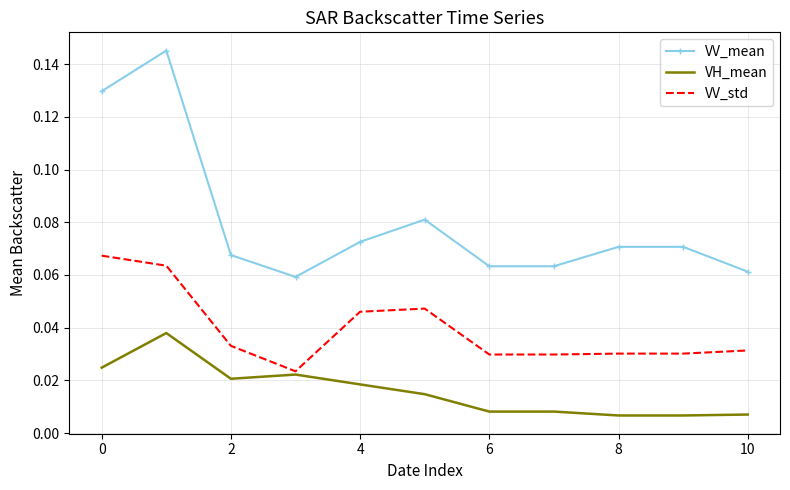

True or false: VV_mean and VV_std cross at least once.

False